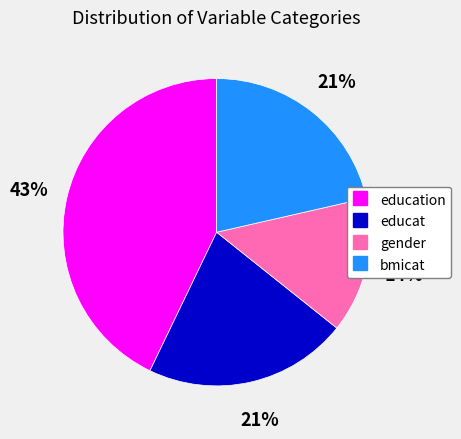

To the nearest percent, what is the average slice percentage?

25%